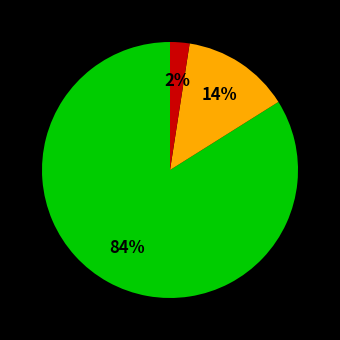

How many segments does this pie chart have?

3